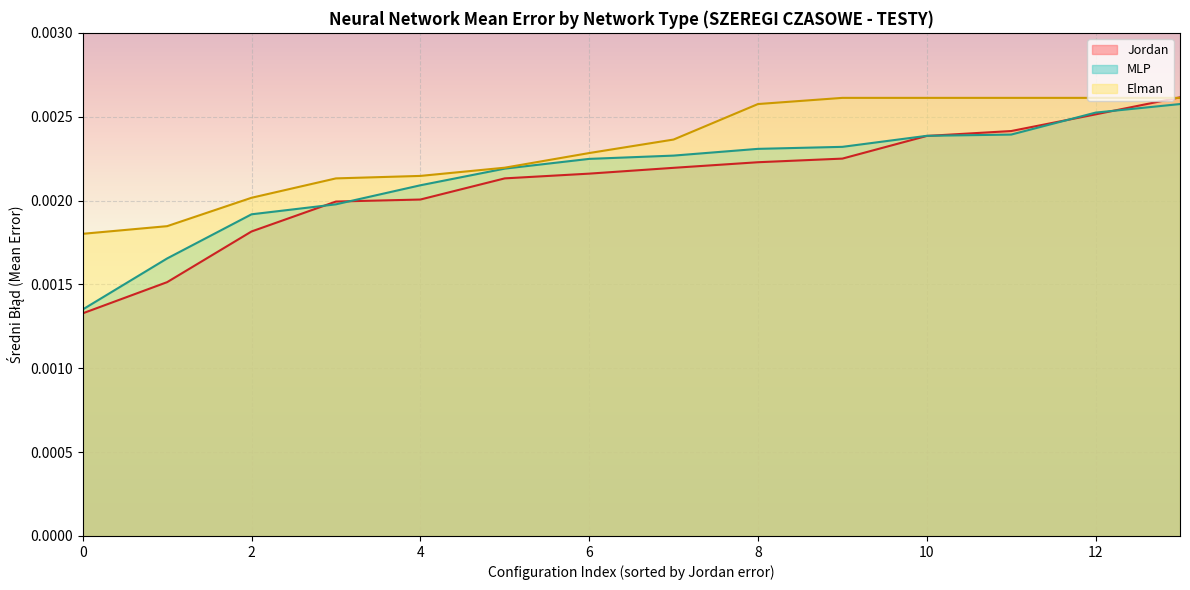

Rank the series by their average value, from lowest to highest.

Jordan, MLP, Elman